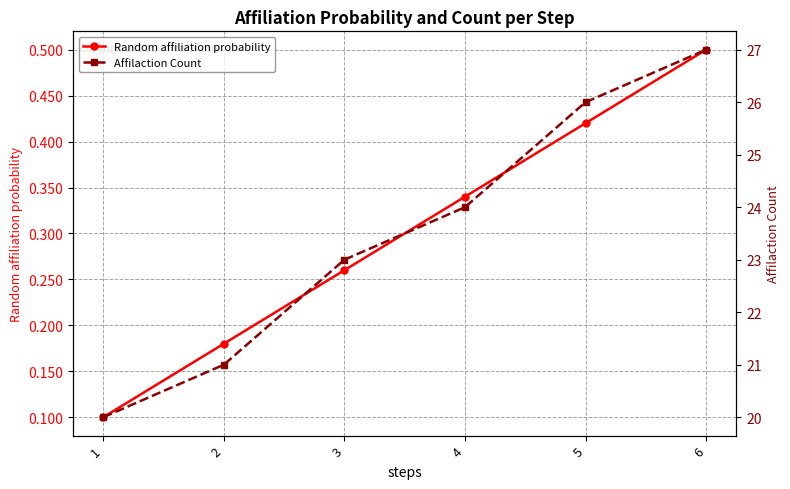

What is the average value of the Affilaction Count series?

23.5